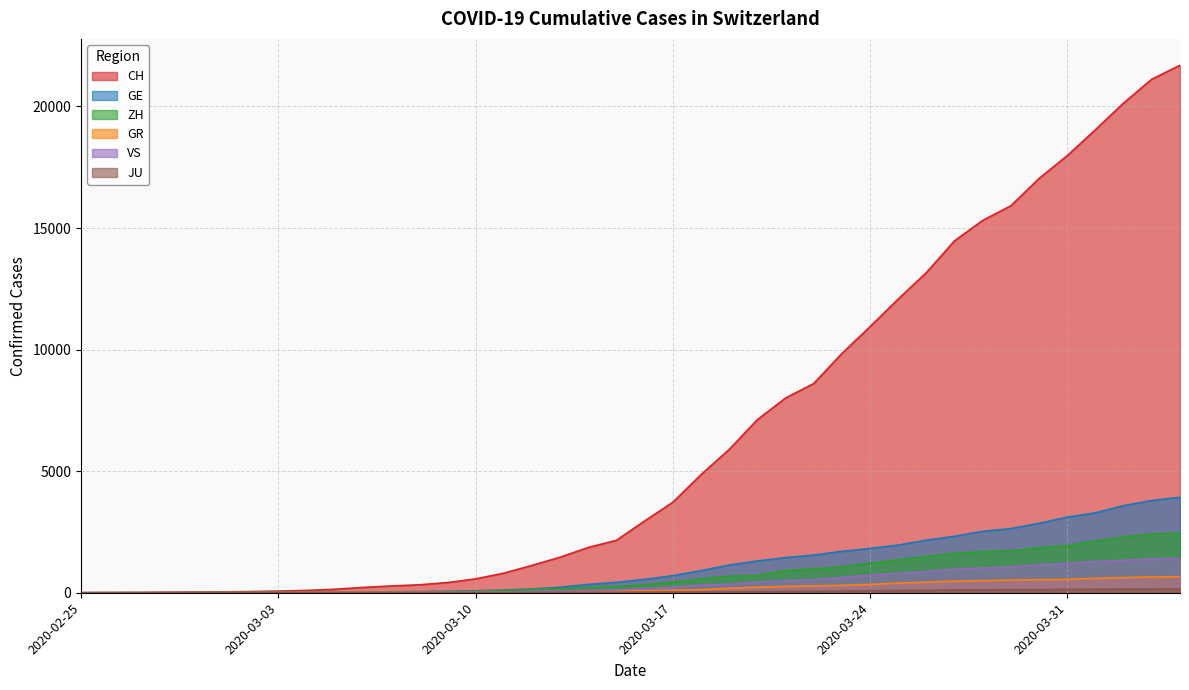

What is the label of the 27th point from the right?

2020-03-09